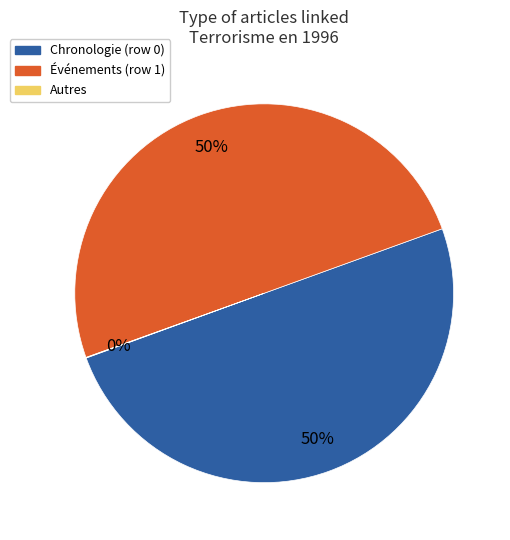

To the nearest percent, what is the difference between the largest and smallest slice percentages?

50%